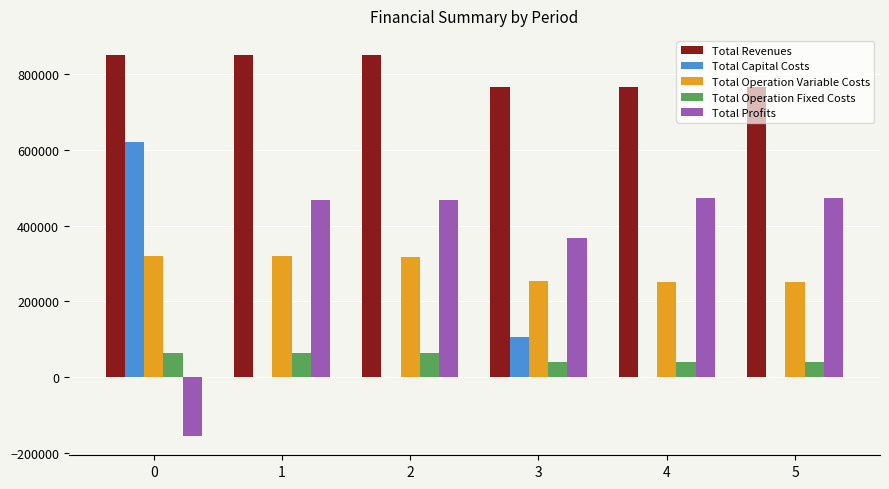

What is the maximum value for Total Operation Fixed Costs?

63764.6